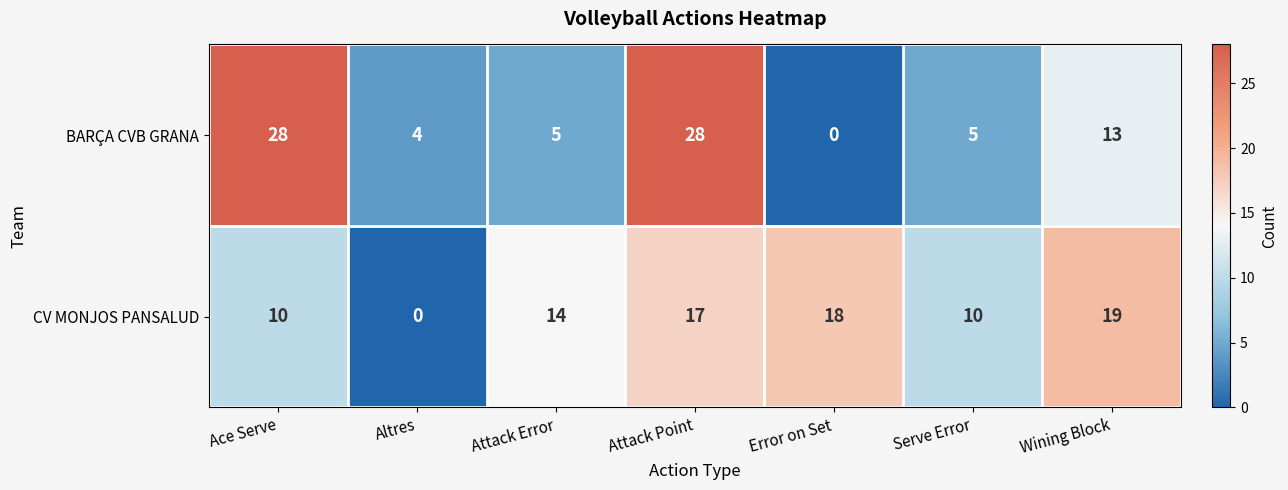

Rank the series by their average value, from highest to lowest.

CV MONJOS PANSALUD, BARÇA CVB GRANA